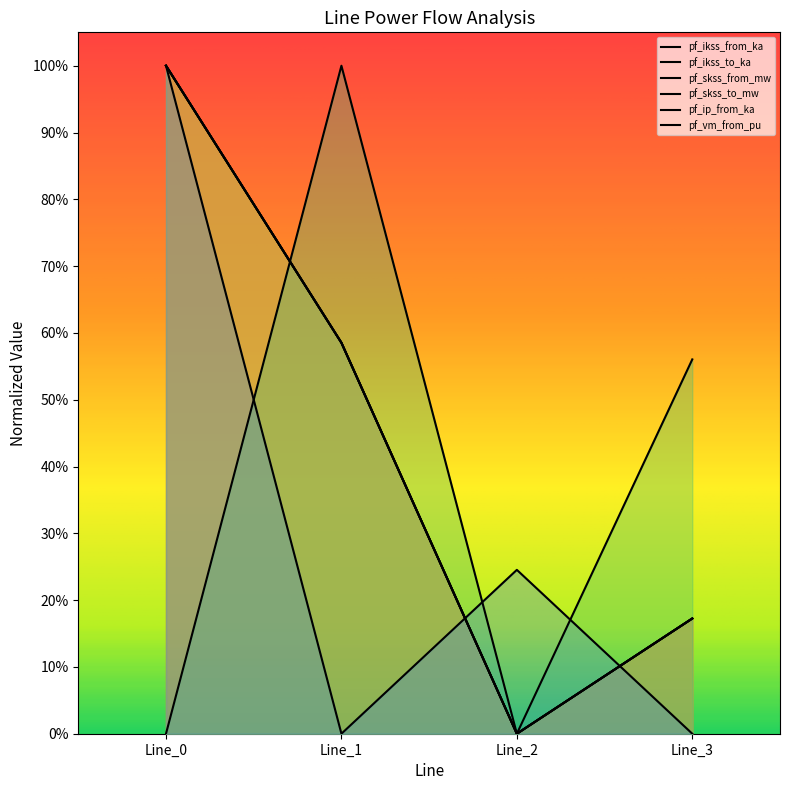

What is the total value across all series at Line_0?

5.0